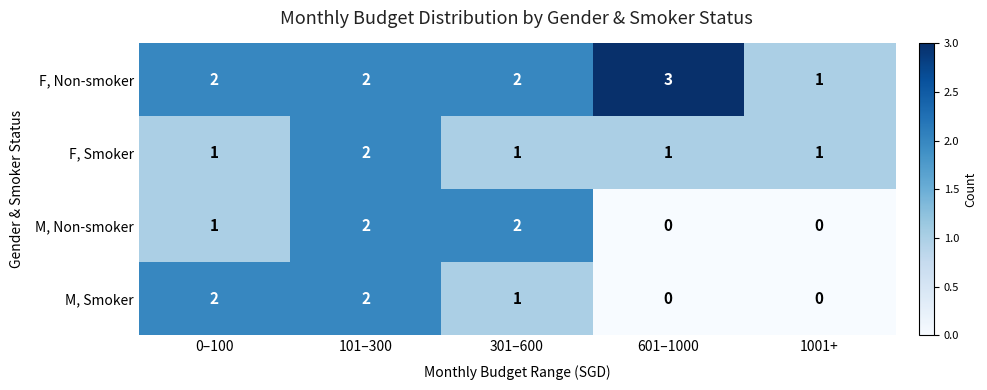

What is the sum of the M, Smoker values at 301–600 and 0–100?

3